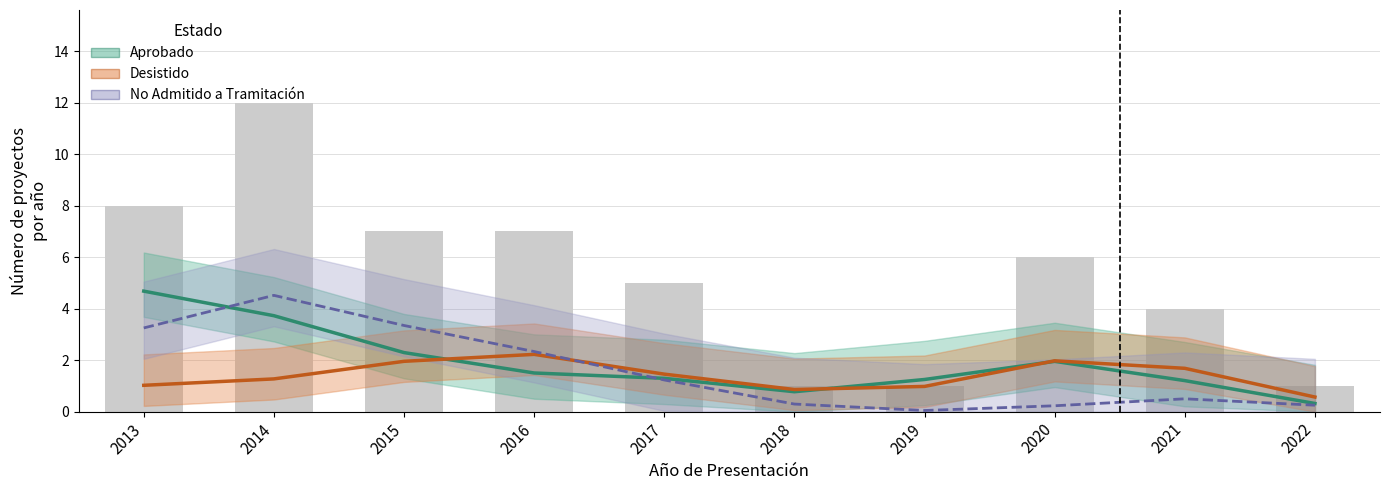

Is it true that No Admitido a Tramitación equals 3.4 at 2016?

False